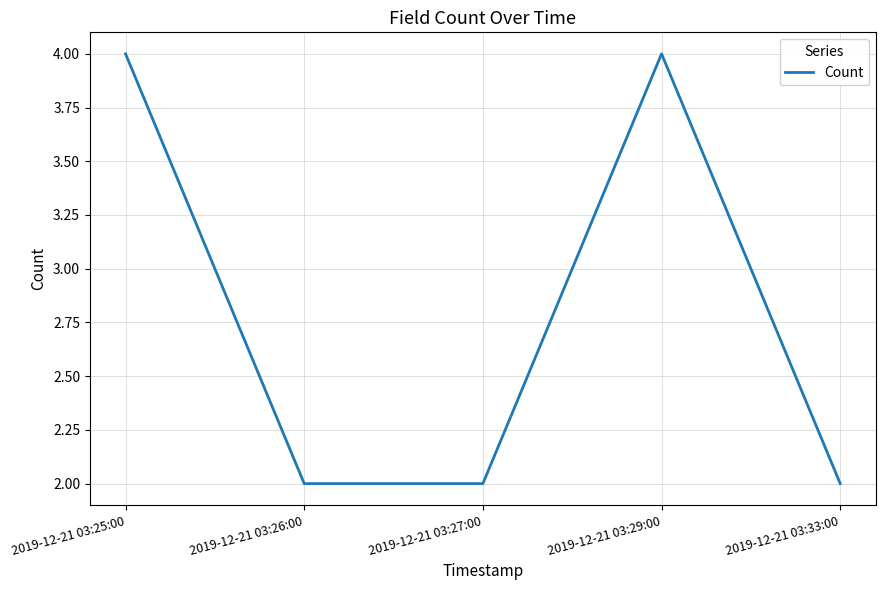

What is the greatest value displayed?

4